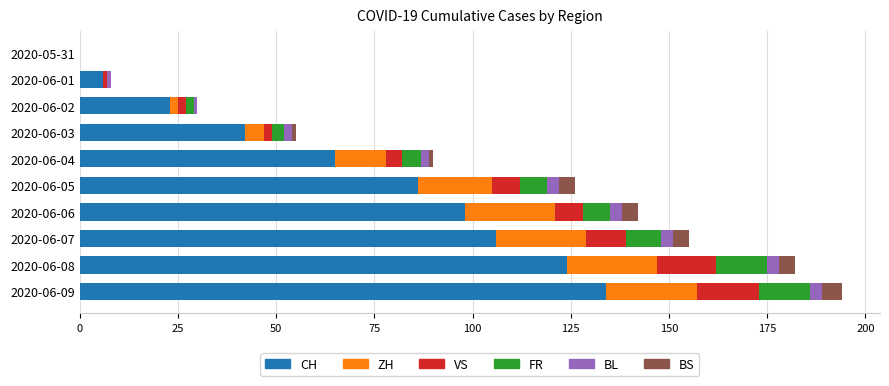

Is it true that CH equals 134 at 2020-06-09?

True